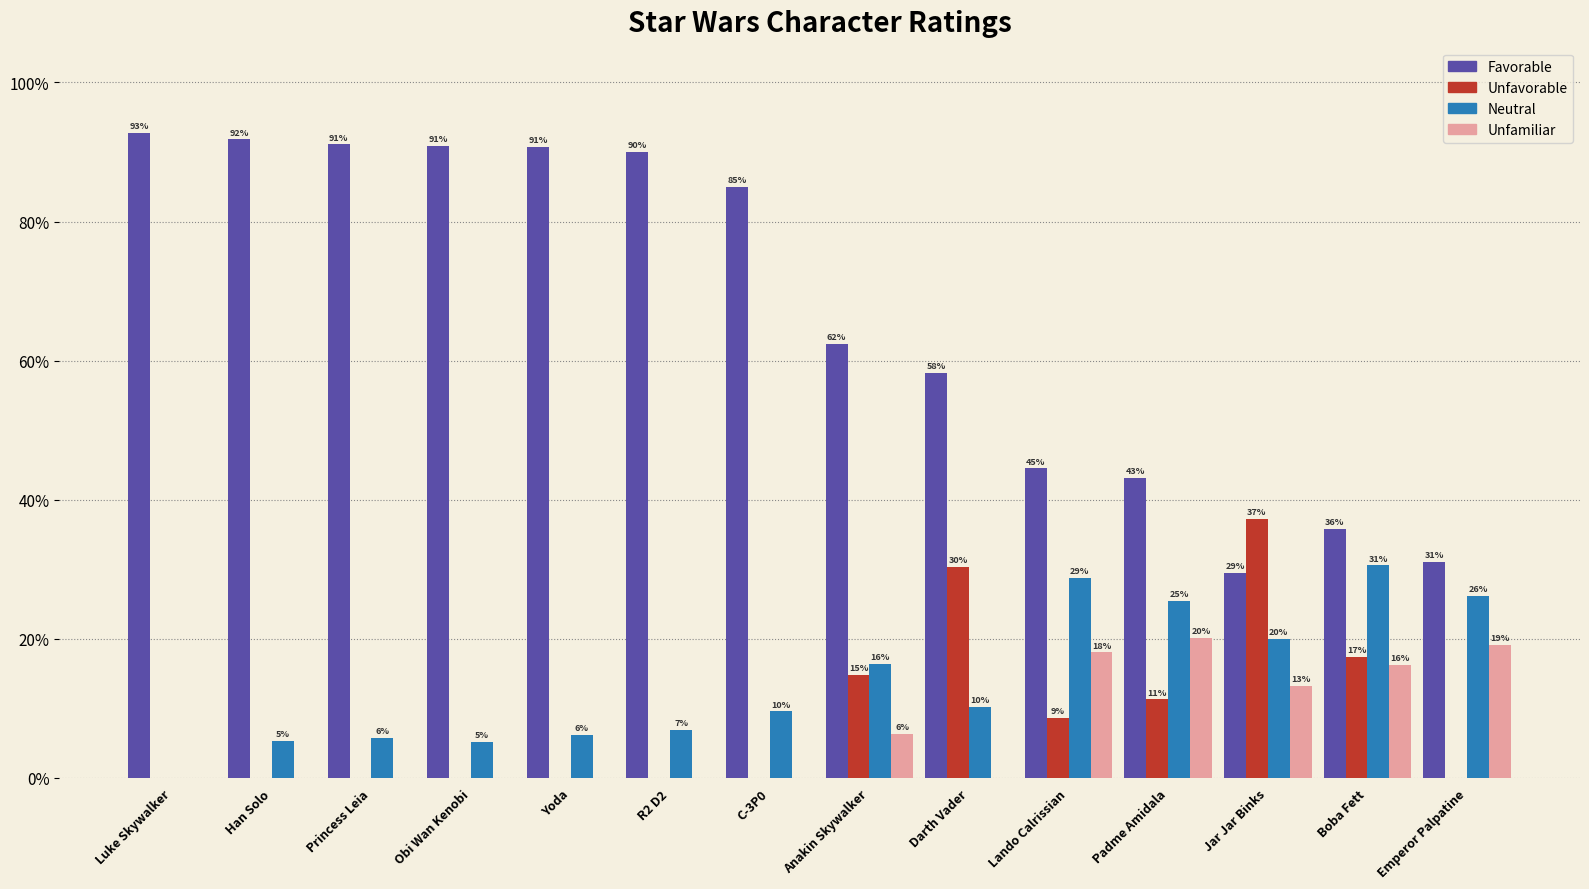

What is the label of the 1st bar from the right?

Emperor Palpatine